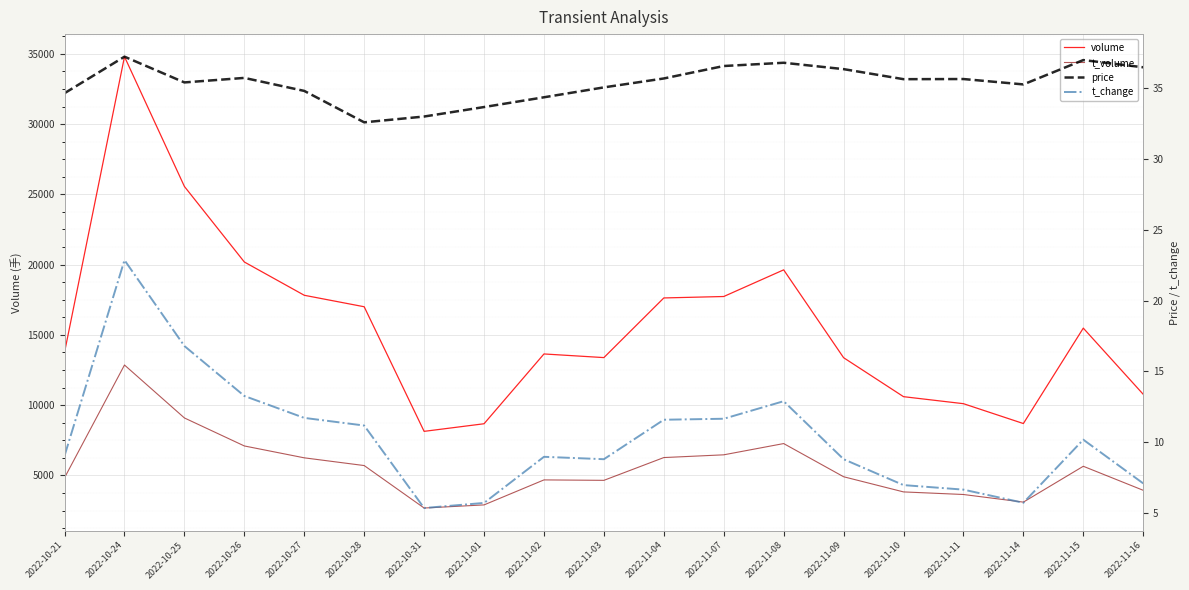

How many data points in price are above 35?

13